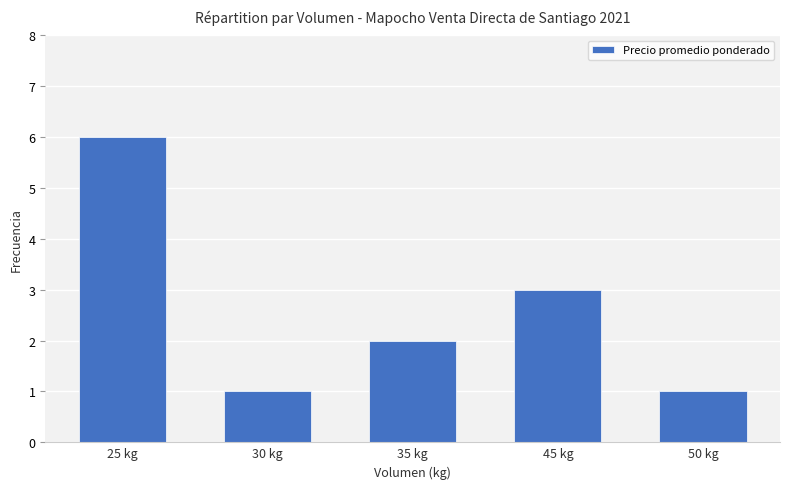

Between 25 kg and 30 kg, which is larger?

25 kg